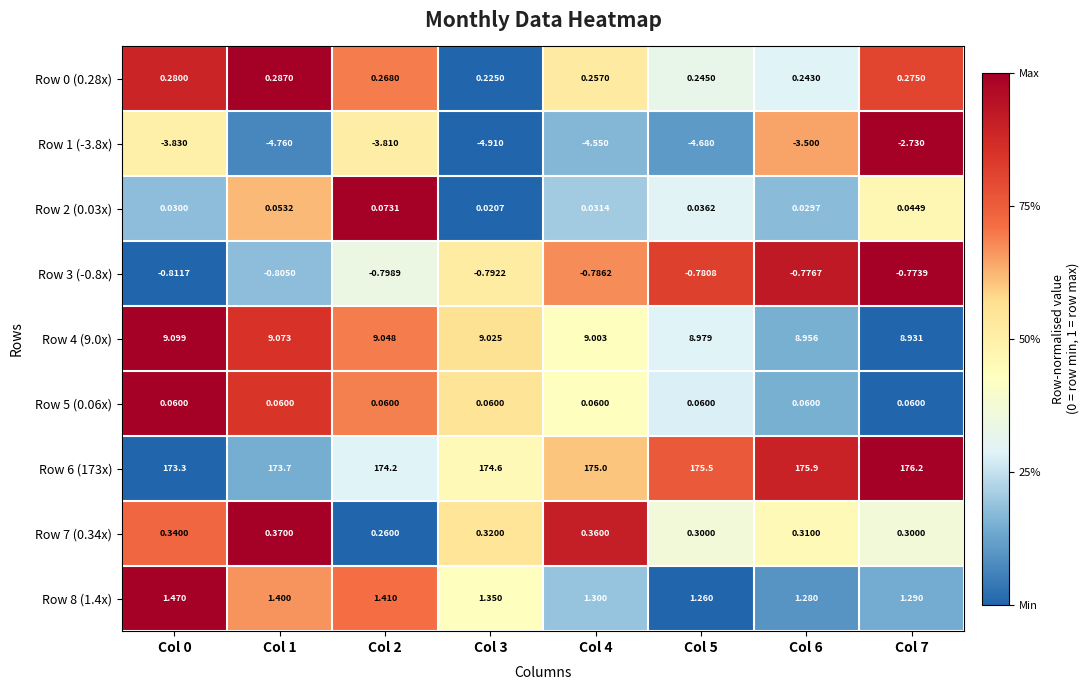

Is the value of Row 2 (0.03x) at Col 1 greater than the value of Row 3 (-0.8x) at Col 7?

Yes